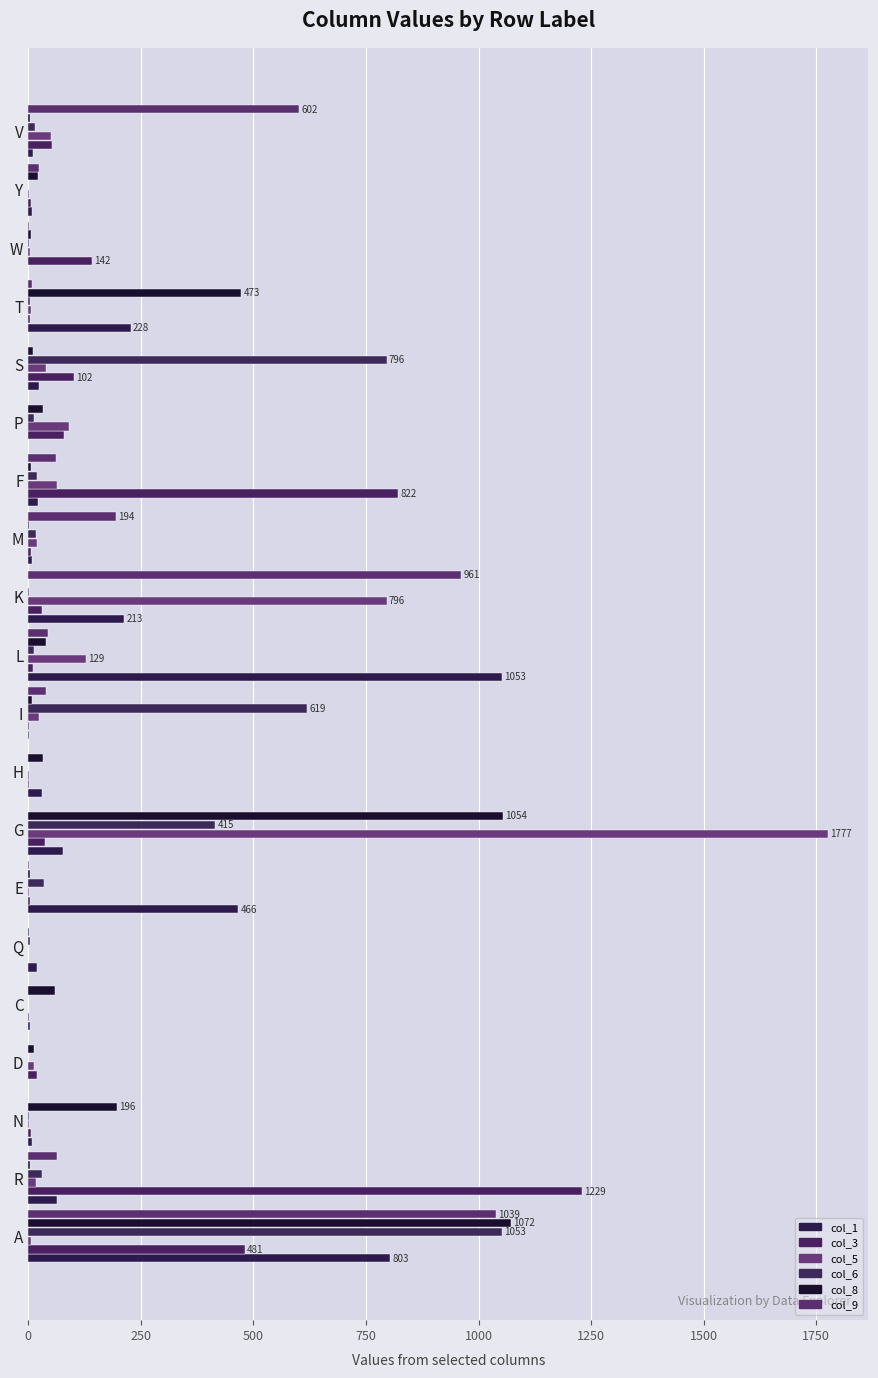

Reading left to right, what are all the values shown in this chart?

col_1: 803.3	64.4	8.4	0.5	3.8	18.6	466.3	76.8	30.4	0.9	1052.6	213.0	8.1	20.6	0.0	24.3	227.9	0.5	8.1	10.0
col_3: 480.8	1229.3	6.6	19.4	2.0	0.5	3.8	36.2	1.9	0.9	11.4	30.8	5.2	821.6	80.5	102.3	2.9	141.7	7.0	53.7
col_5: 5.6	17.2	1.9	11.9	0.0	0.5	1.9	1776.9	2.4	23.2	129.0	795.7	20.3	63.1	89.7	38.4	5.2	3.2	1.4	51.1
col_6: 1052.6	30.2	1.5	0.0	0.0	3.9	36.1	414.8	0.0	619.1	12.5	2.4	16.4	20.0	12.2	795.8	4.3	2.4	0.0	14.4
col_8: 1071.8	4.2	196.3	13.5	58.8	1.0	2.8	1054.1	33.6	7.8	39.7	0.0	1.0	5.2	32.9	11.3	473.5	6.3	21.5	3.3
col_9: 1038.9	62.8	0.0	0.0	0.0	0.0	1.5	0.5	0.0	39.4	43.9	961.4	194.4	61.6	0.0	0.0	8.4	1.0	23.2	601.6